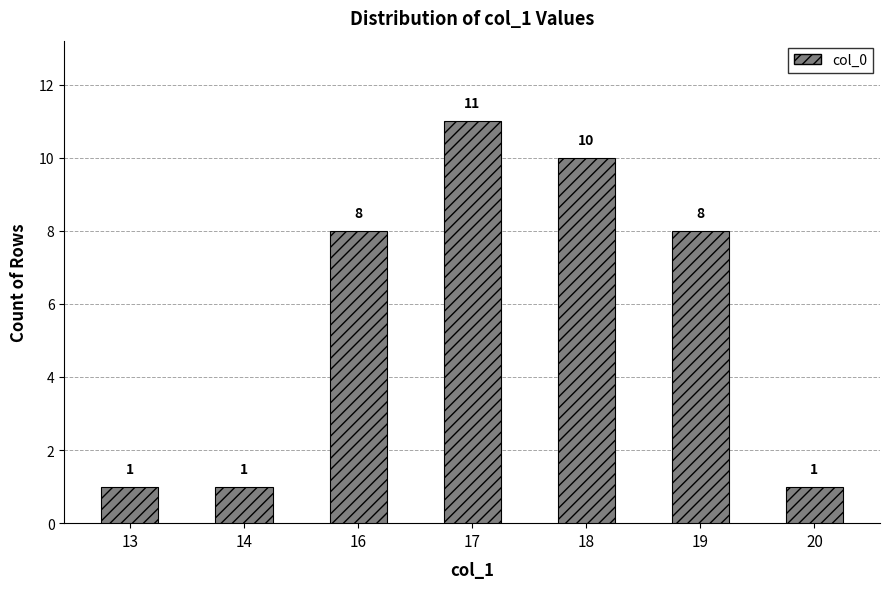

True or false: the data shows 10 at 18.

True